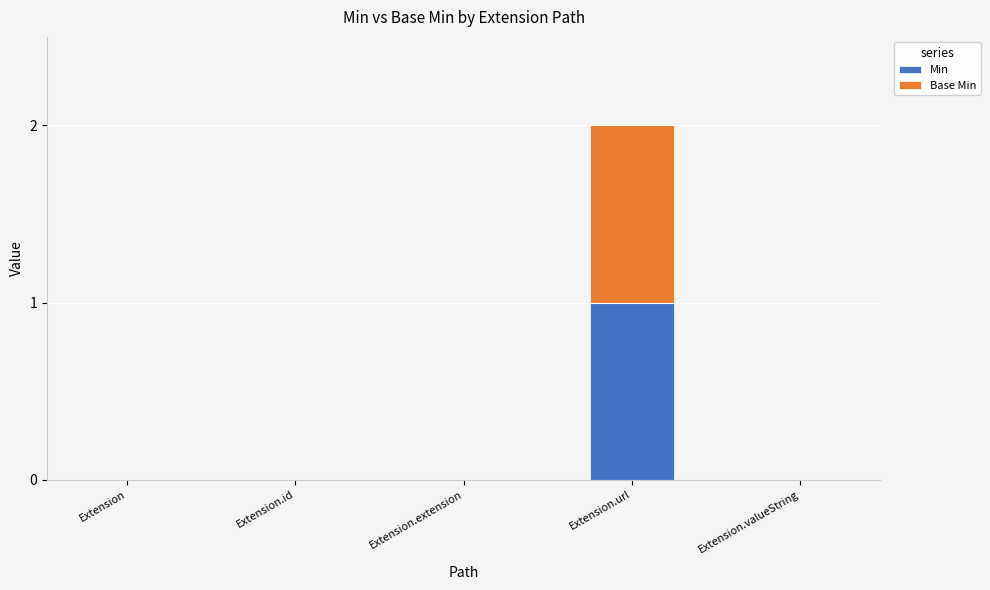

At which category is the sum across all series the highest?

Extension.url